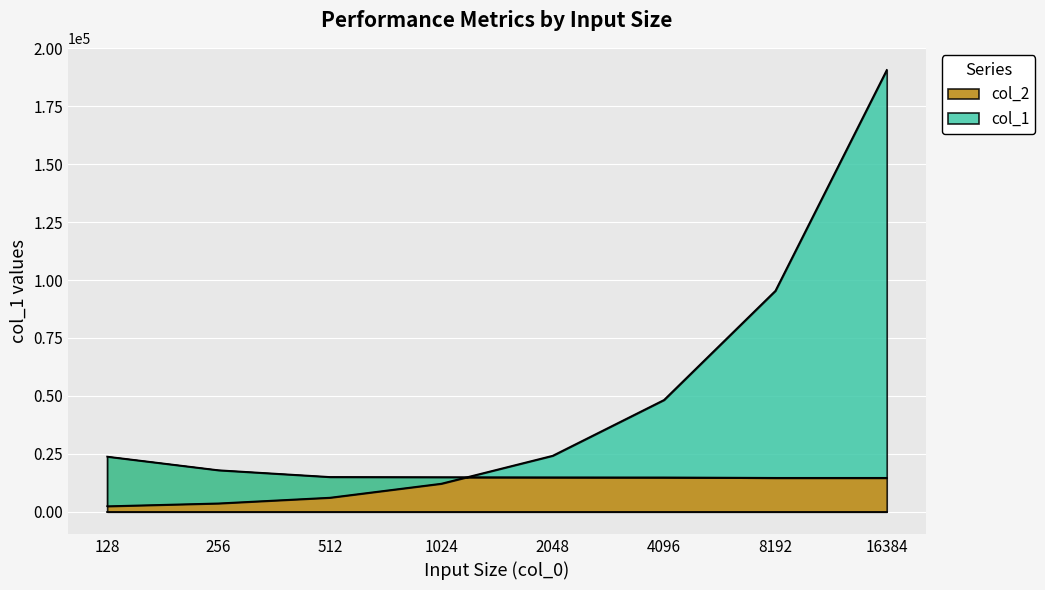

True or false: col_2 has more than 0 interior local peaks.

False